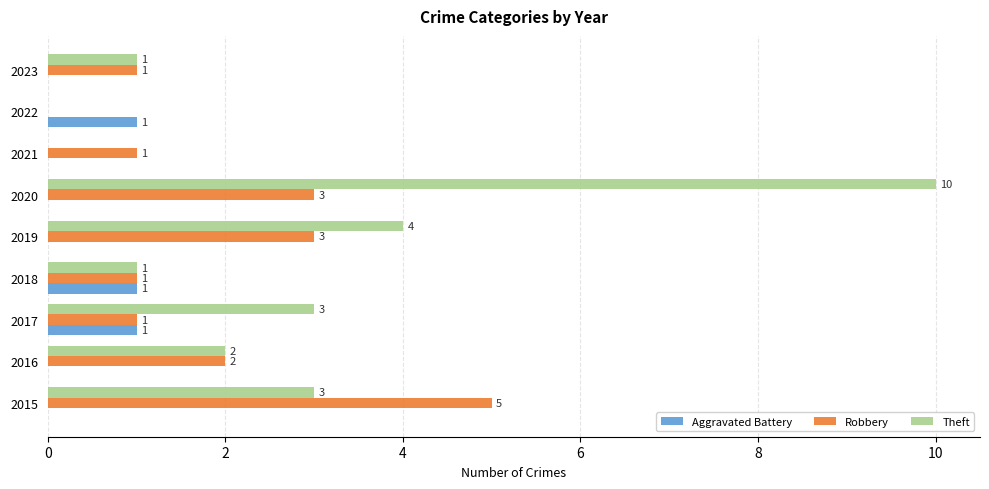

The value of Theft at 2018 is 1. True or false?

True